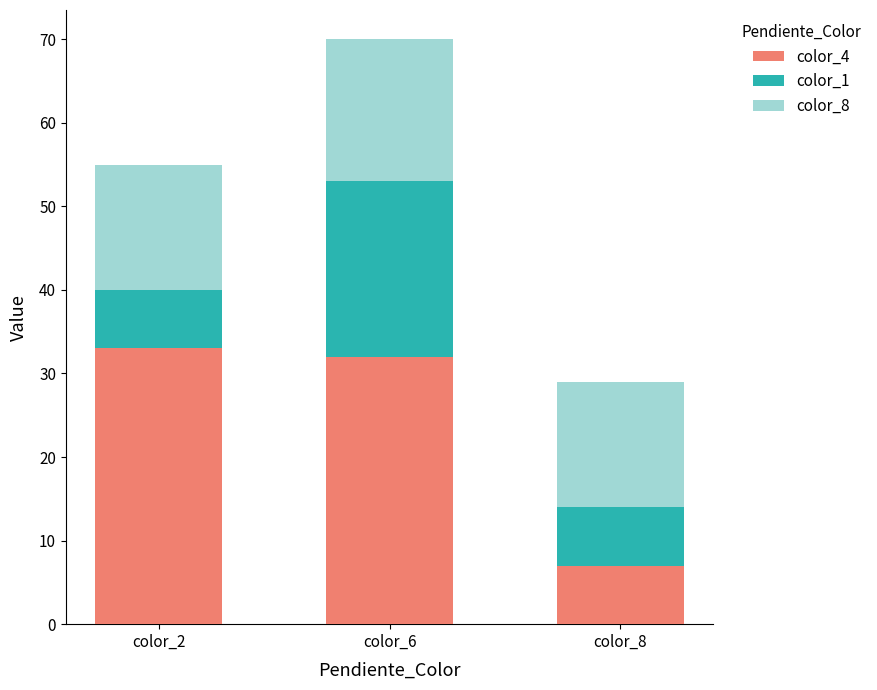

Reading right to left, transcribe the values for color_4.

7	32	33